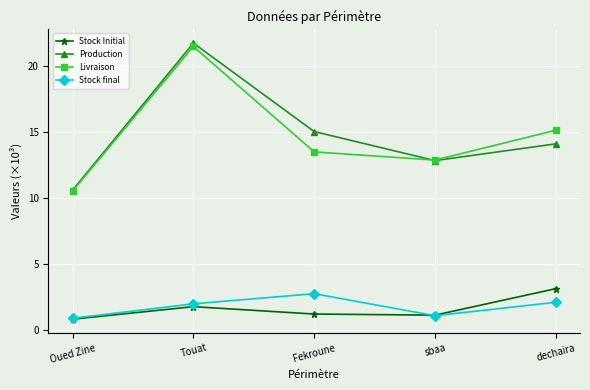

True or false: Livraison and Stock Initial cross at least once.

False